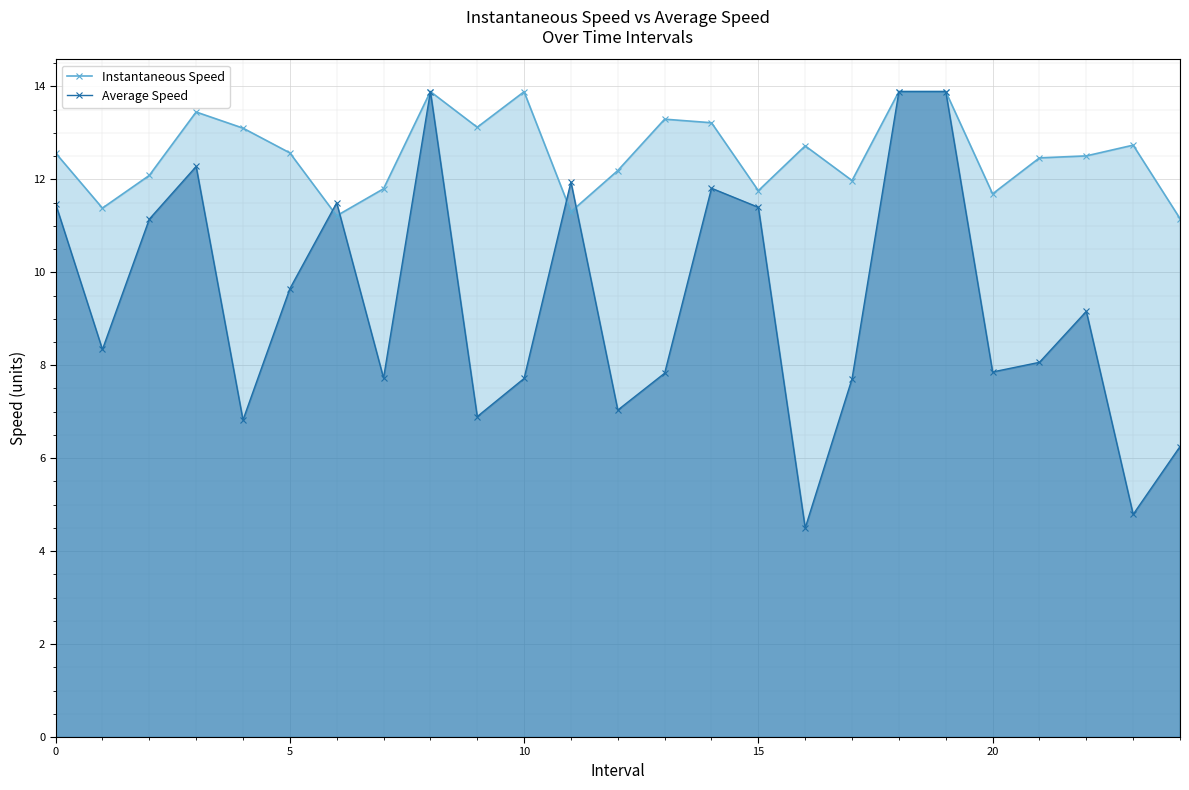

What is the sum of all Instantaneous Speed values?

313.9